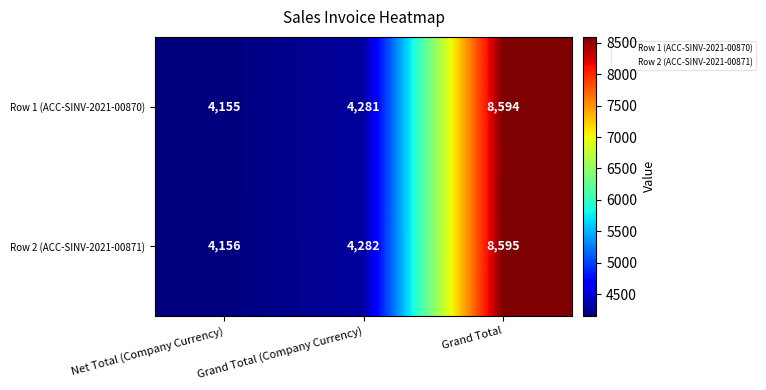

What is the difference between the highest and lowest values at Grand Total (Company Currency)?

1